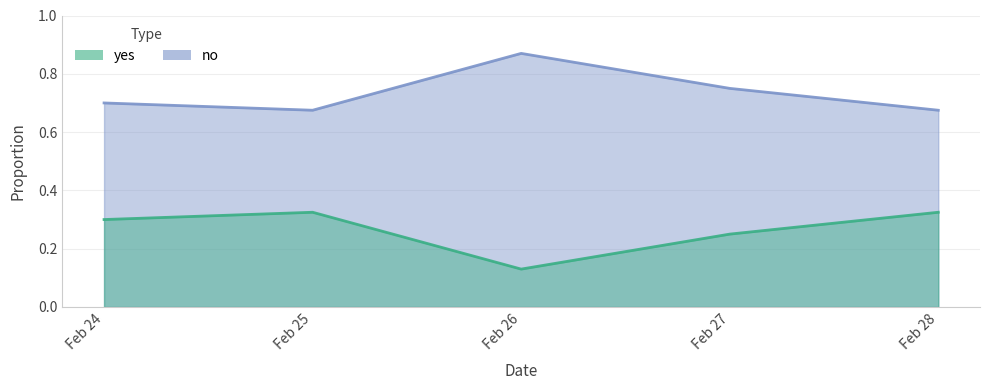

At which label is yes closest to 0?

Feb 26